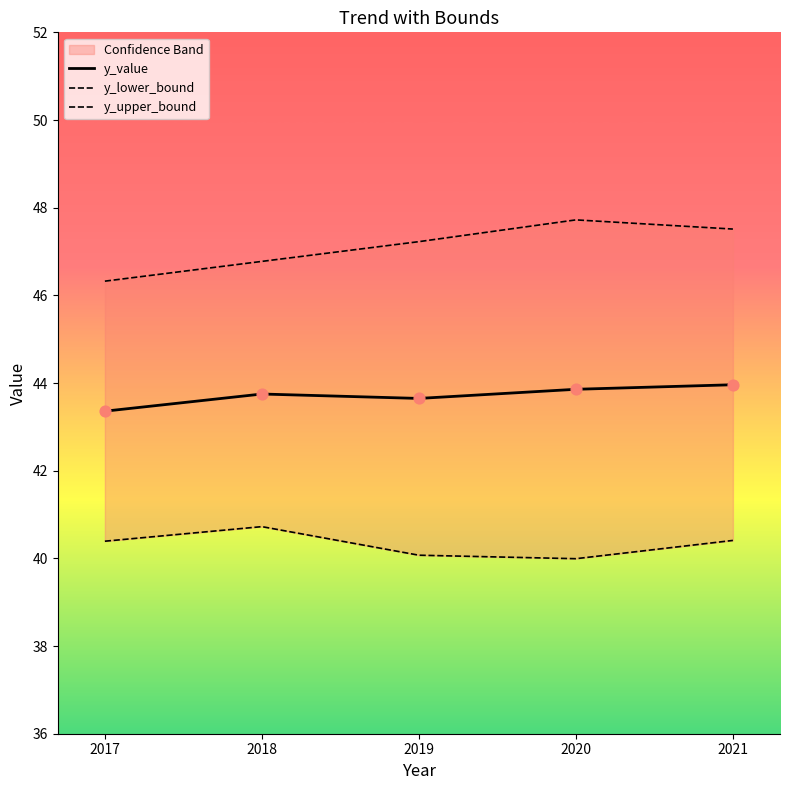

Which series reaches the maximum Y coordinate?

y_upper_bound